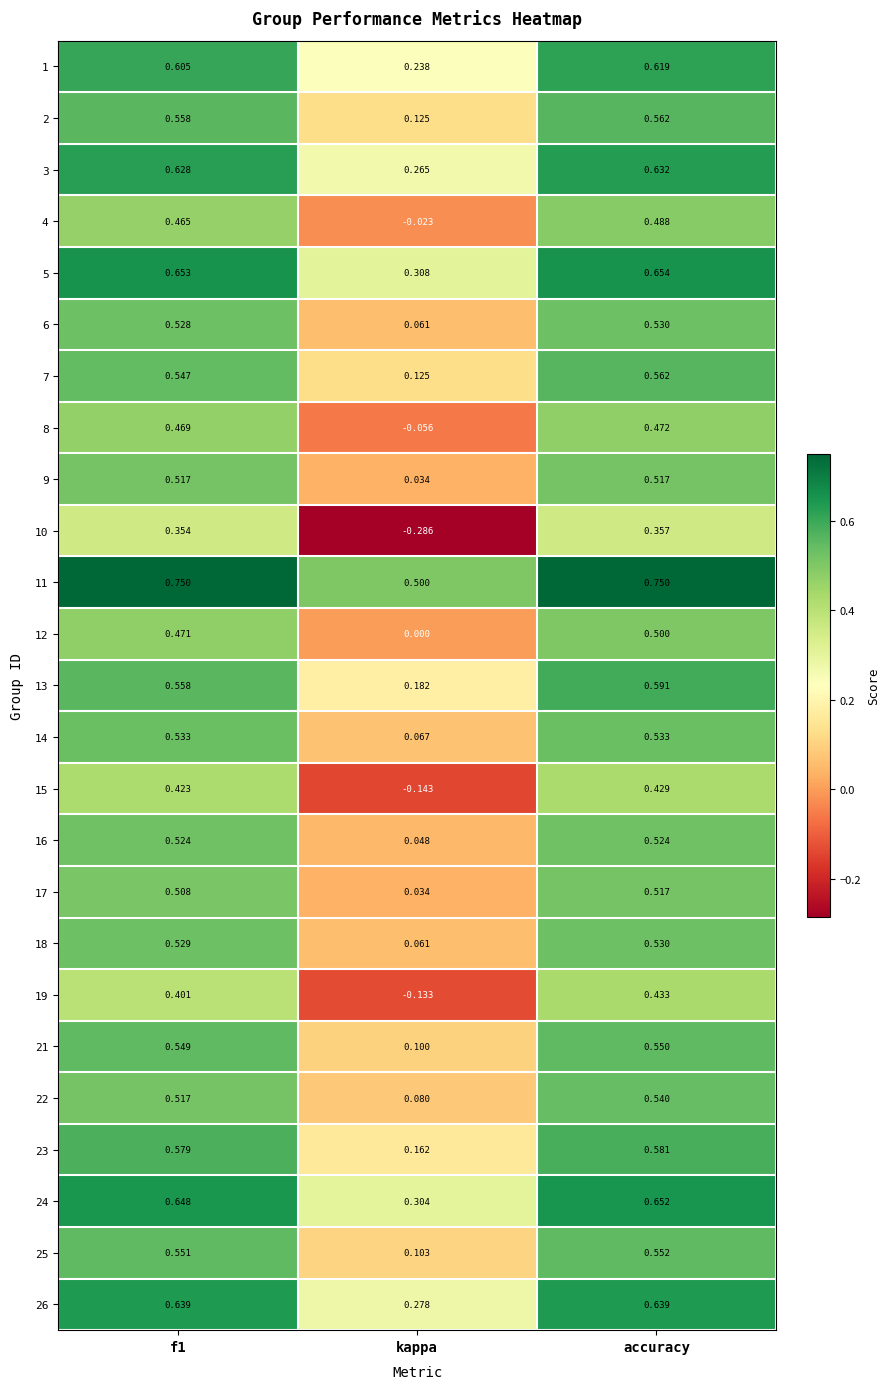

At which label is 2 closest to 0?

kappa